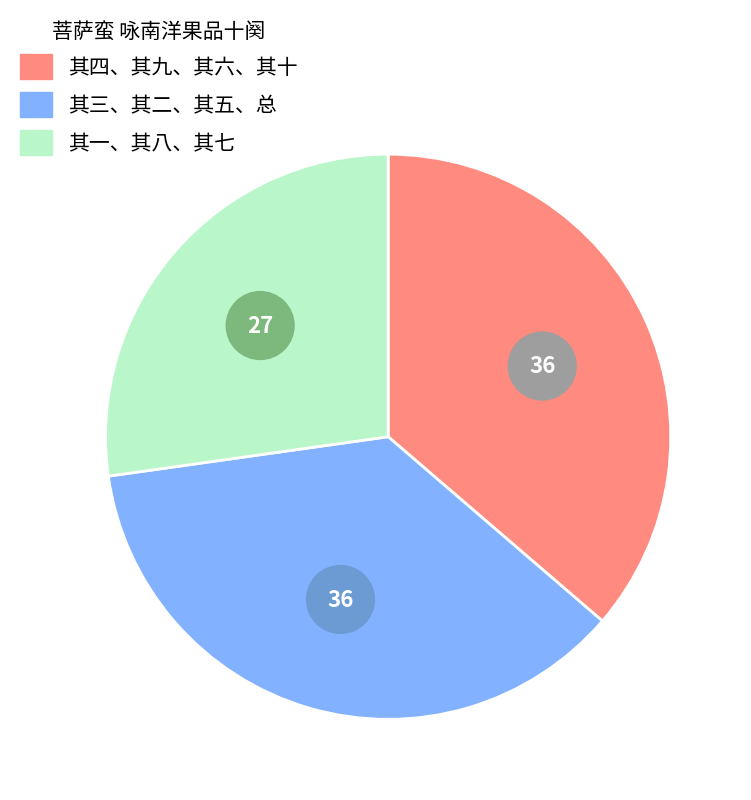

The 菩萨蛮 咏南洋果品十阕 其三 slice represents 19% of the pie. True or false?

False